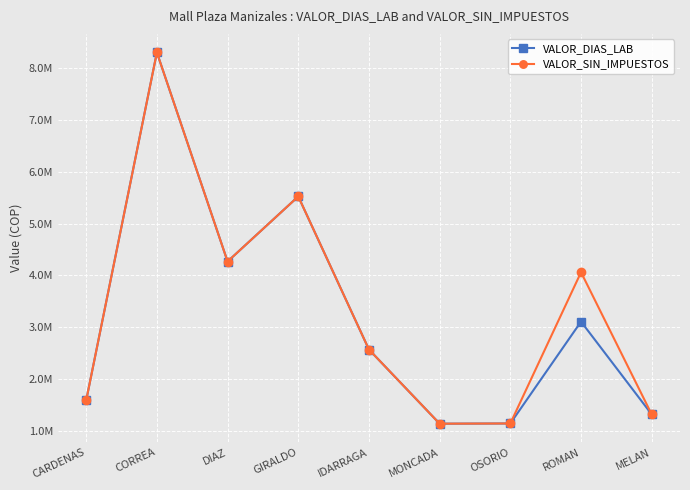

What position from the left is CARDENAS?

1